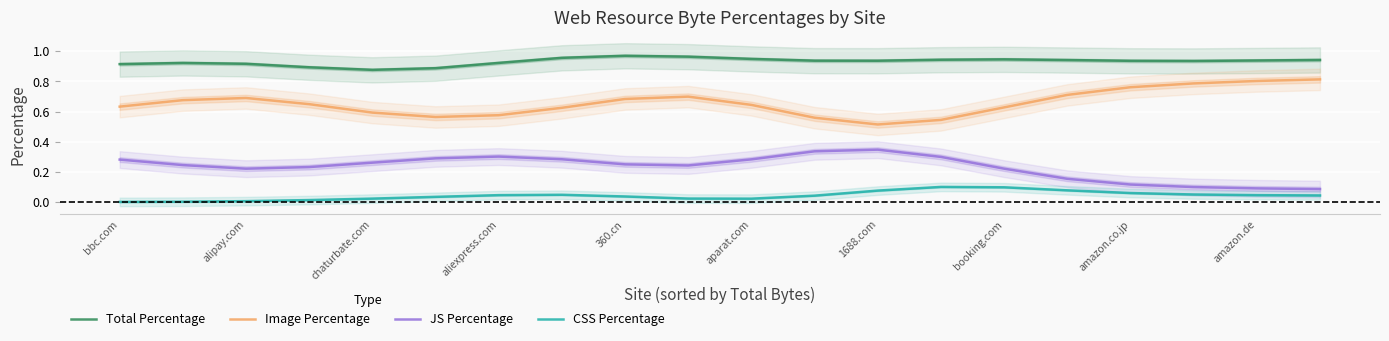

The Total Percentage series shows 0.4 at aliexpress.com. True or false?

False